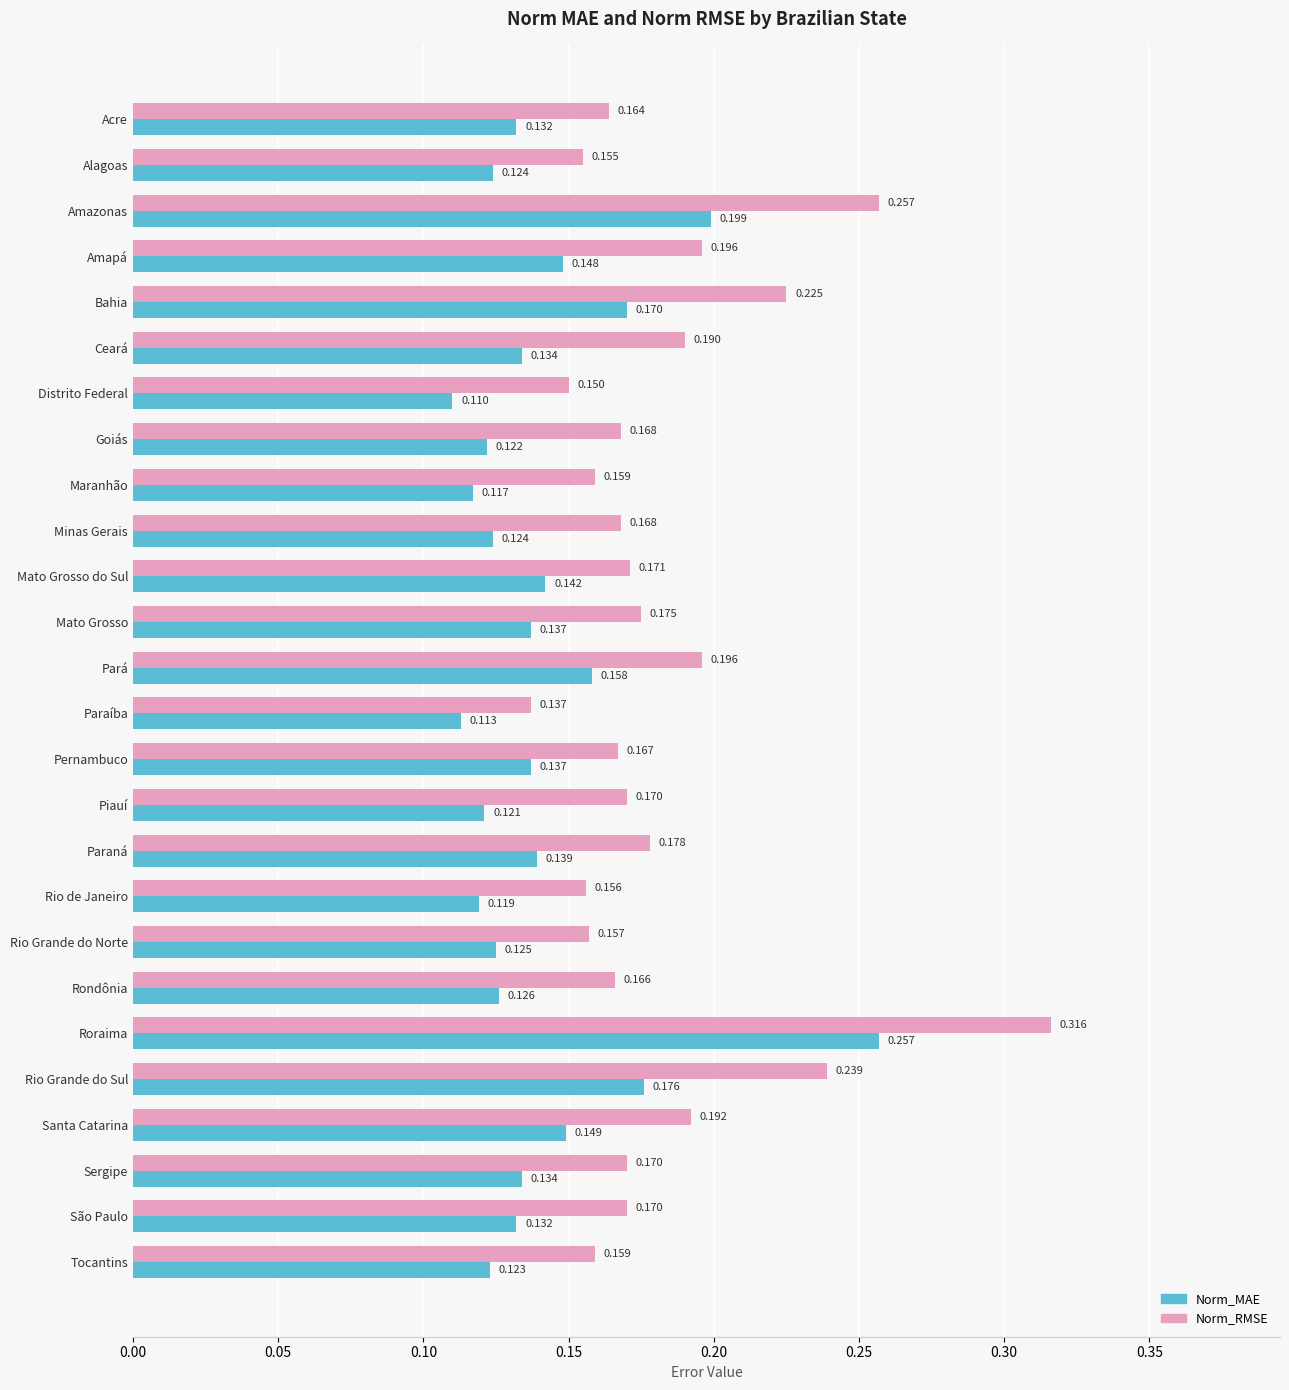

Where is Norm_RMSE nearest to the value 0?

Paraíba